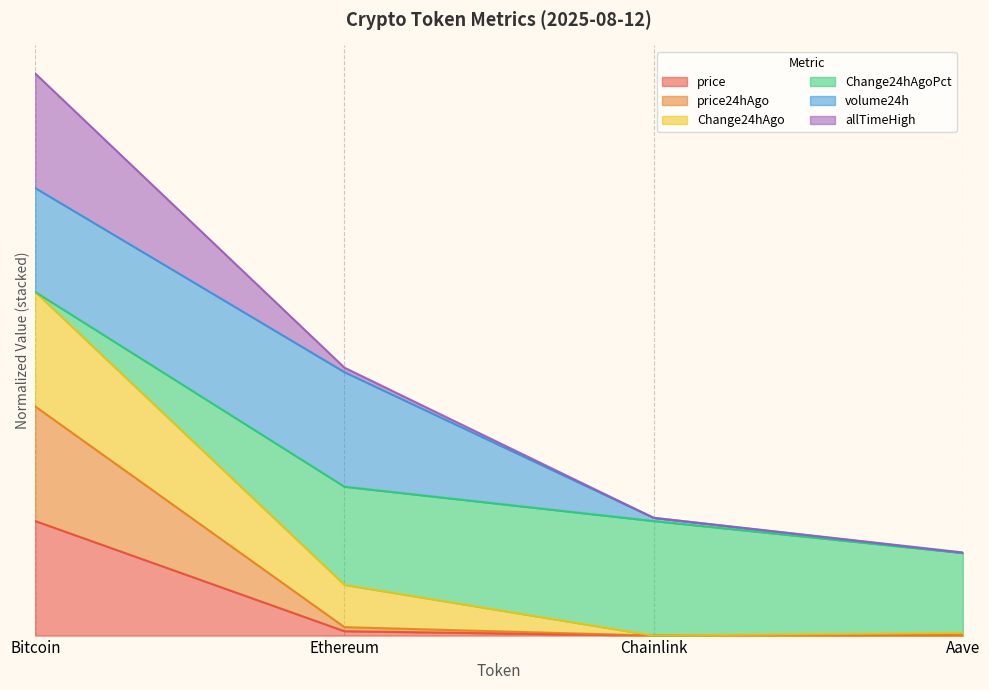

True or false: Change24hAgo has more than 2 points higher than both neighbors.

False